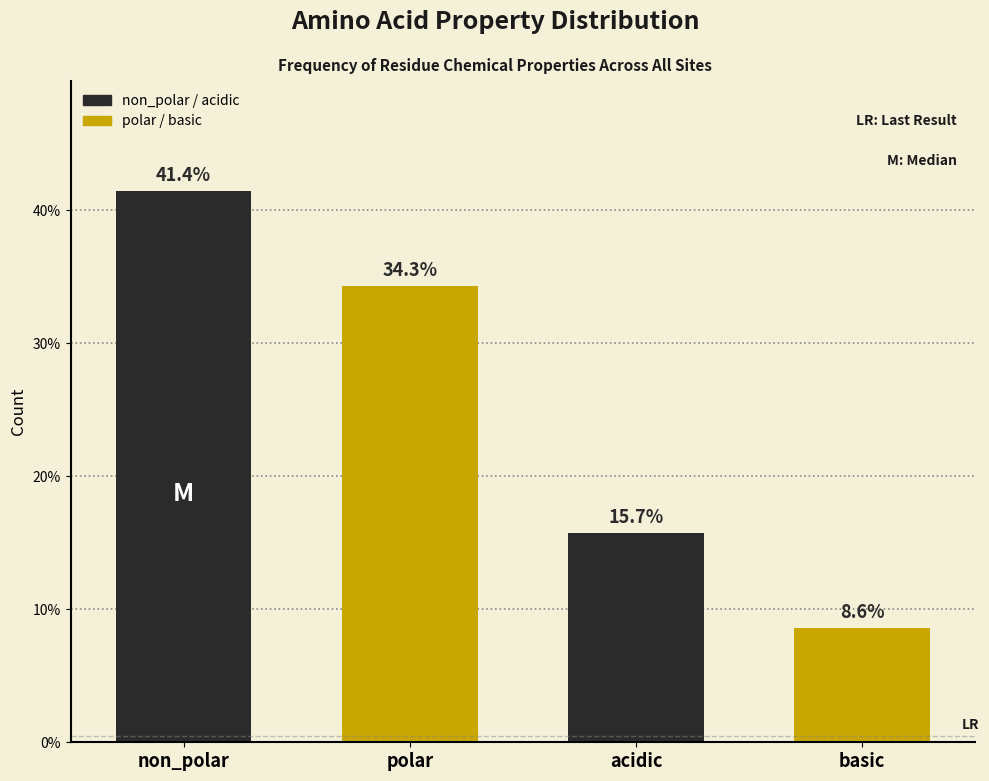

Reading right to left, transcribe all the data shown in this chart.

8.6	15.7	34.3	41.4